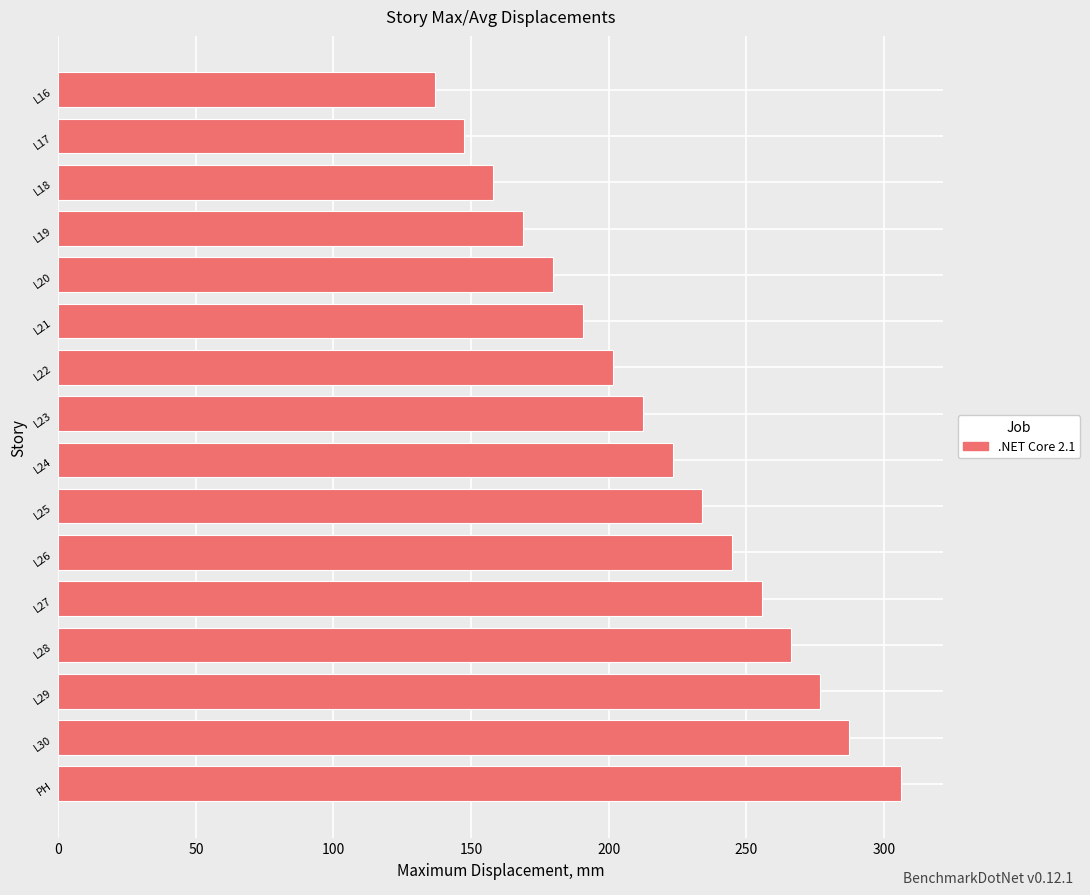

True or false: the data shows 312.1 at L22.

False